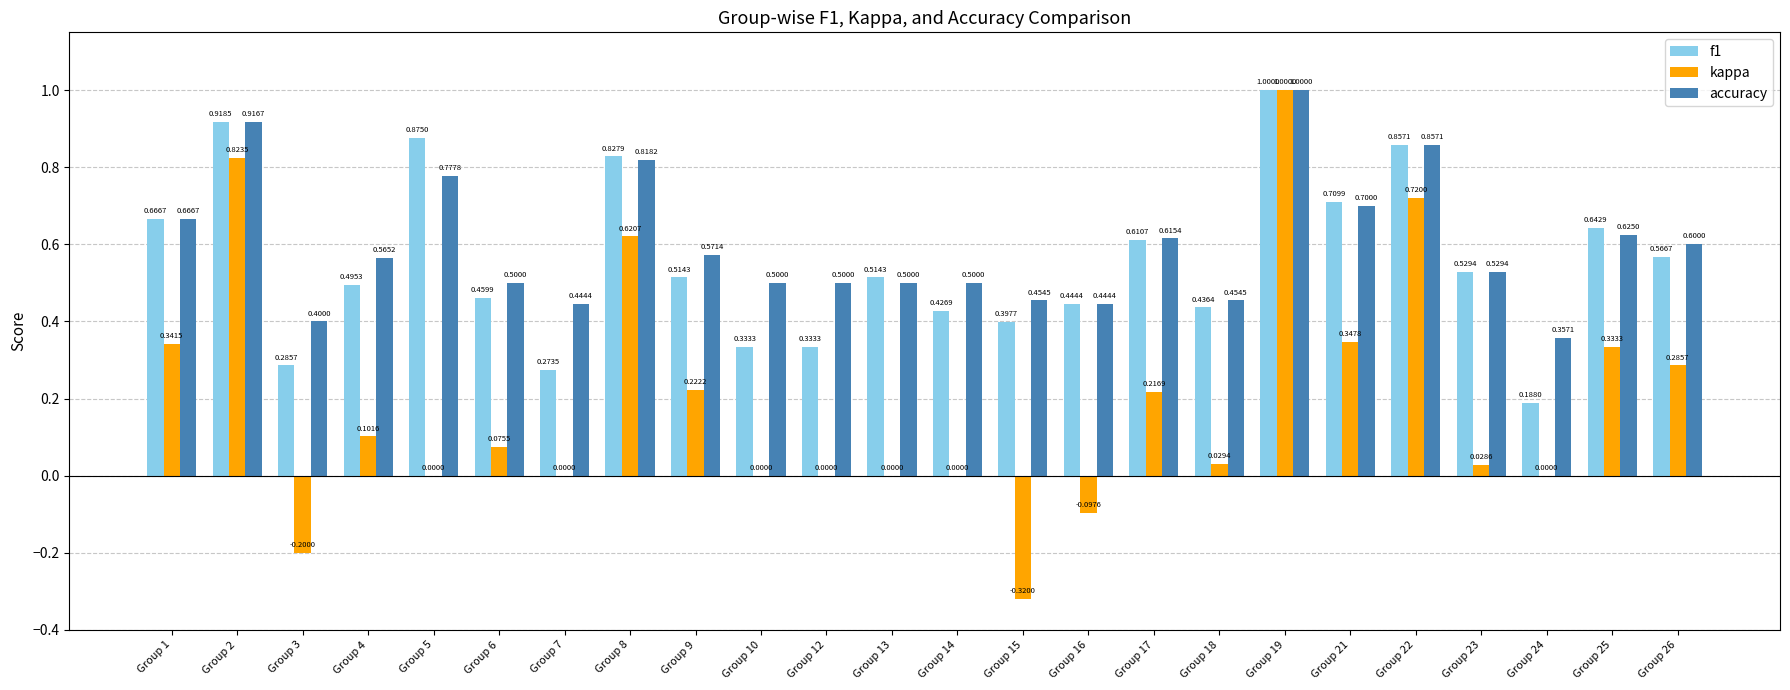

Is the value of accuracy at Group 3 greater than the value of kappa at Group 24?

Yes